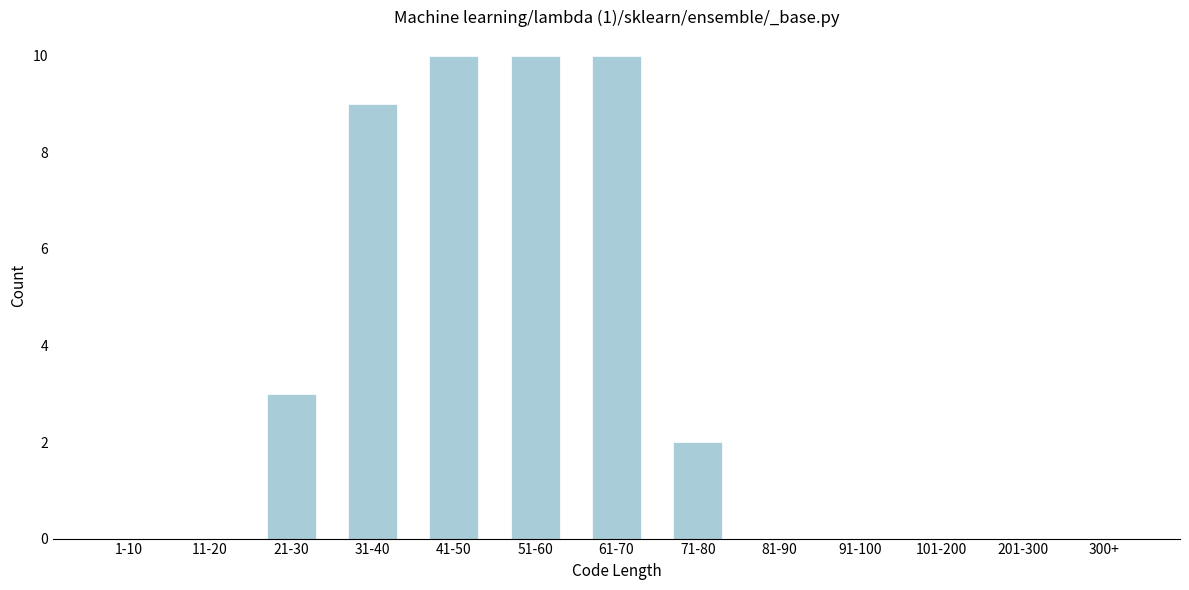

Reading left to right, list all the values displayed in this chart.

1-10=0	11-20=0	21-30=3	31-40=9	41-50=10	51-60=10	61-70=10	71-80=2	81-90=0	91-100=0	101-200=0	201-300=0	300+=0